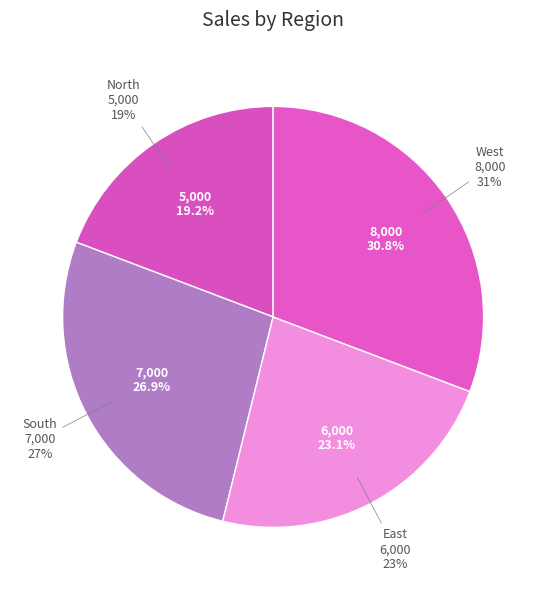

True or false: West accounts for 38% of the total.

False